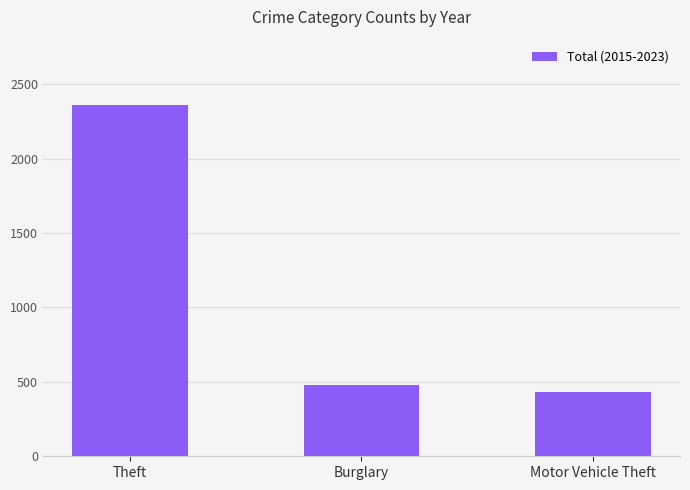

Which category has the highest value across all series?

Theft